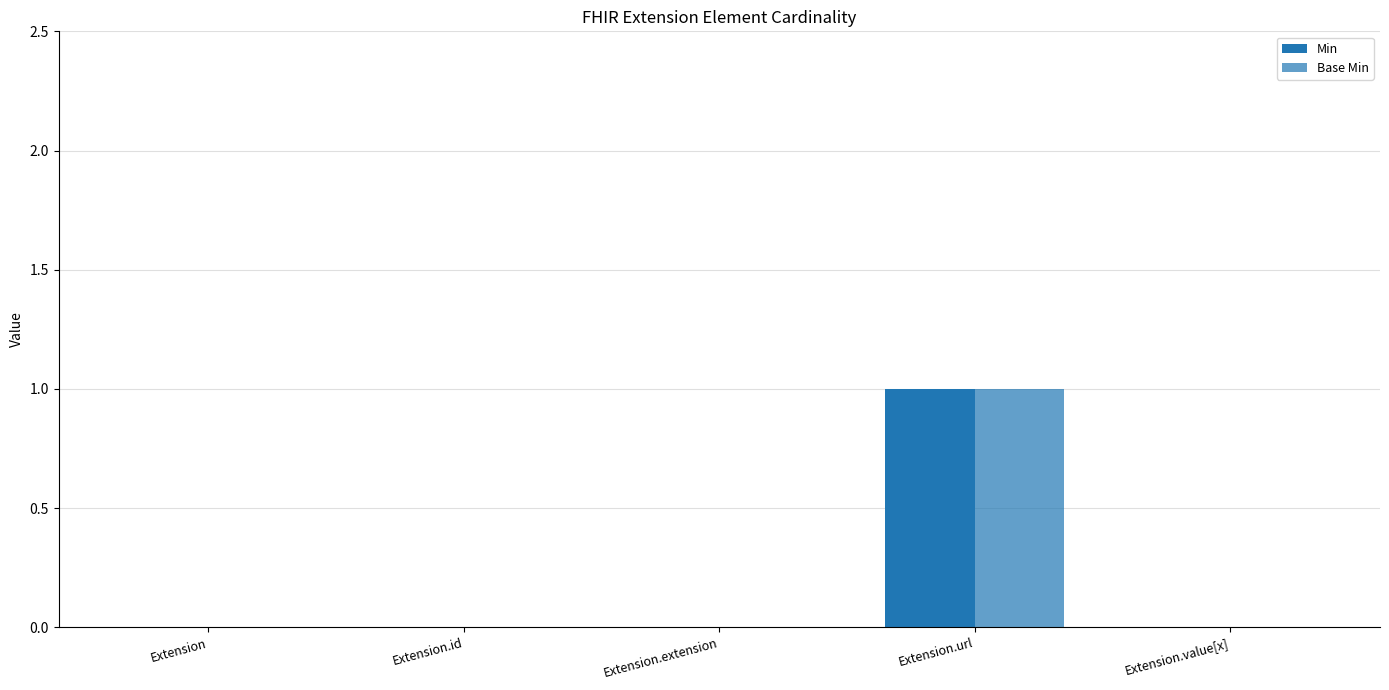

At which category is the sum across all series the highest?

Extension.url